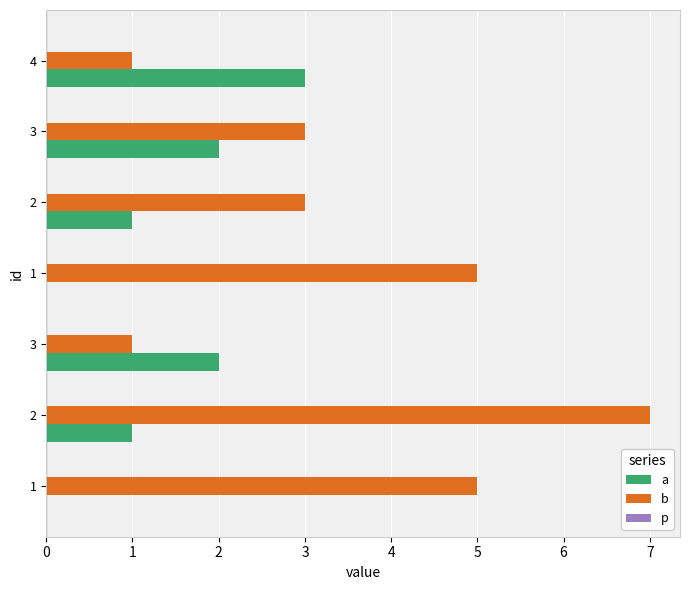

What is the maximum value shown in the chart?

7